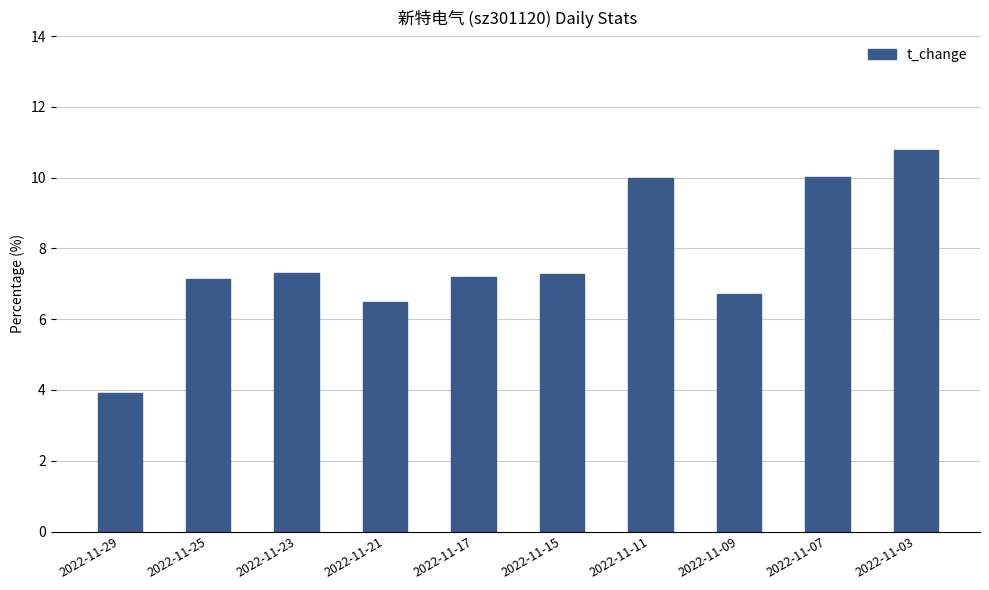

What is the value of the 10th bar from the left?

10.8